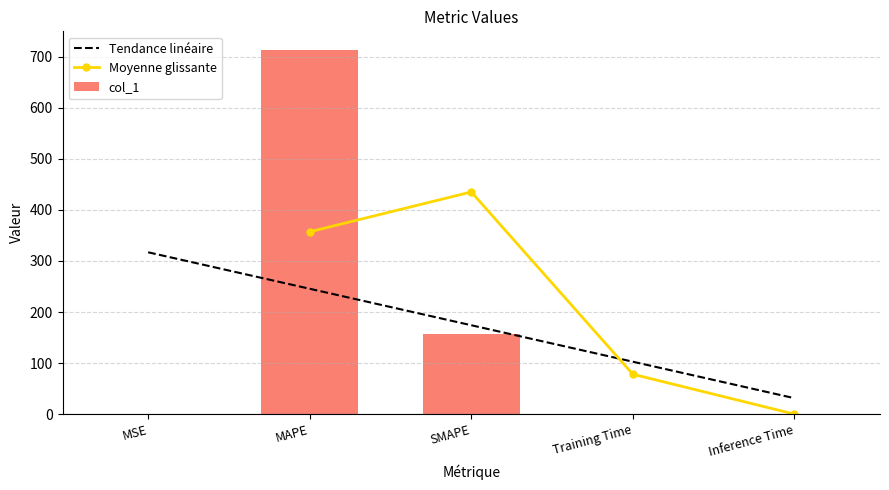

What is the change in value from MSE to Inference Time?

-0.2